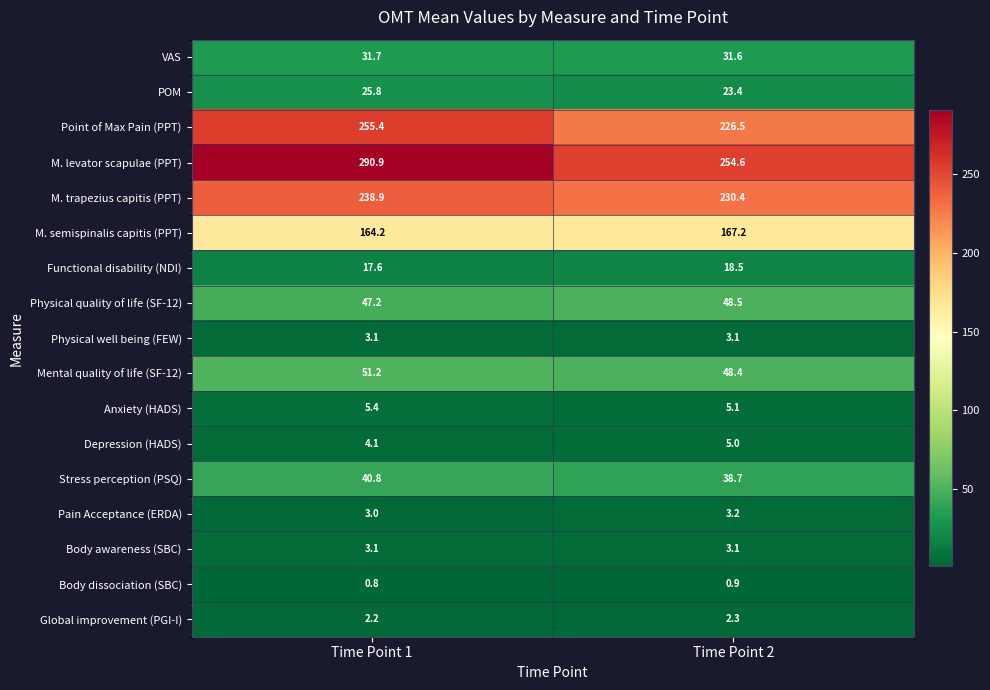

Which category has the lowest value across all series?

Time Point 1